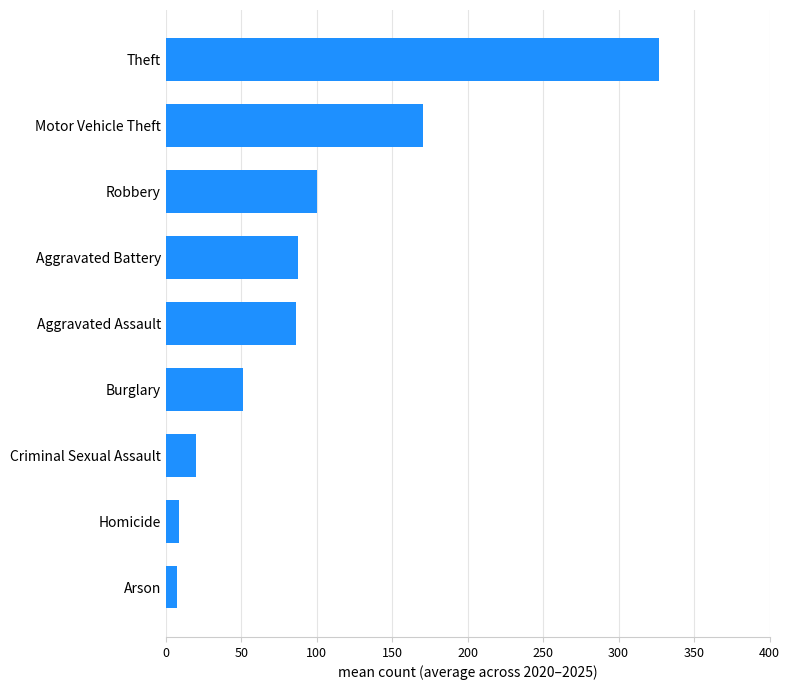

What is the maximum value shown in the chart?

326.8